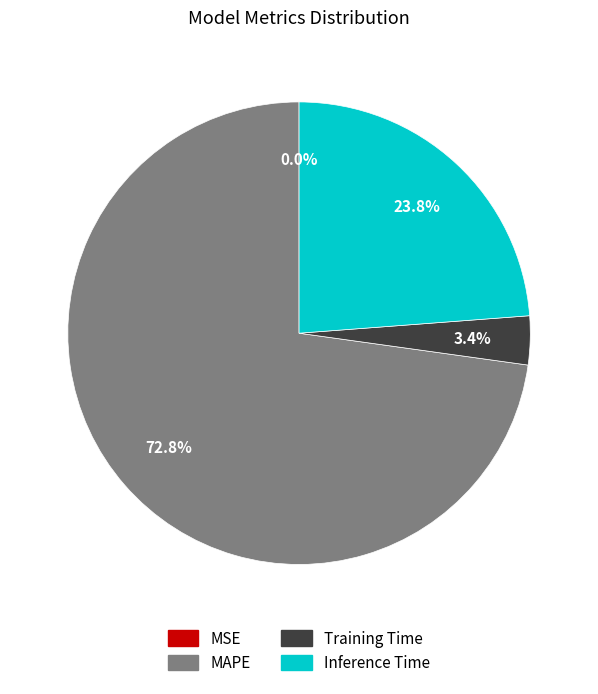

Is it true that MAPE is 83% of the pie?

False